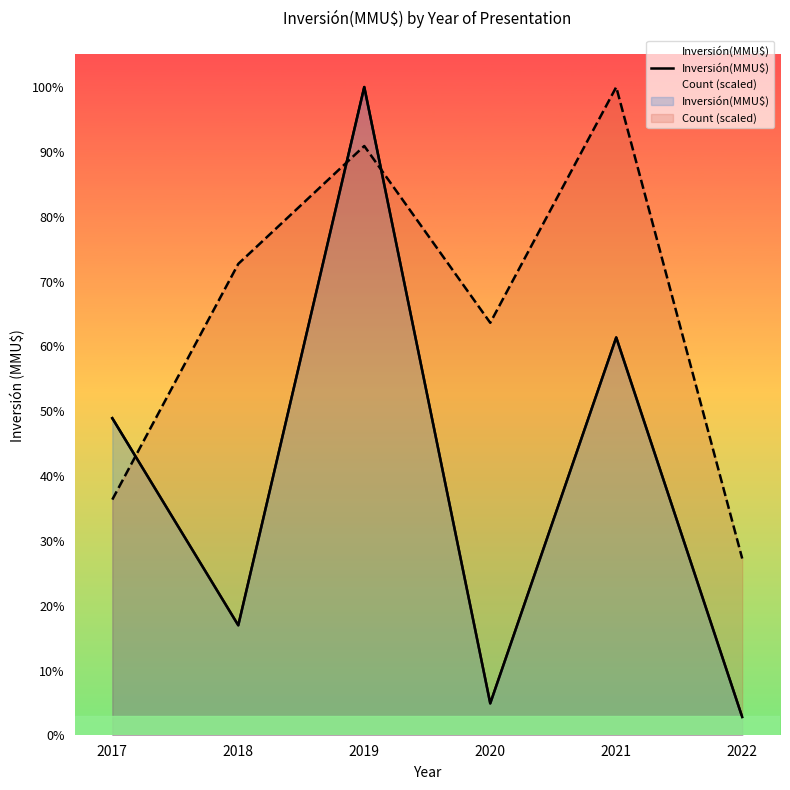

Where is the data nearest to the value 250565?

2017